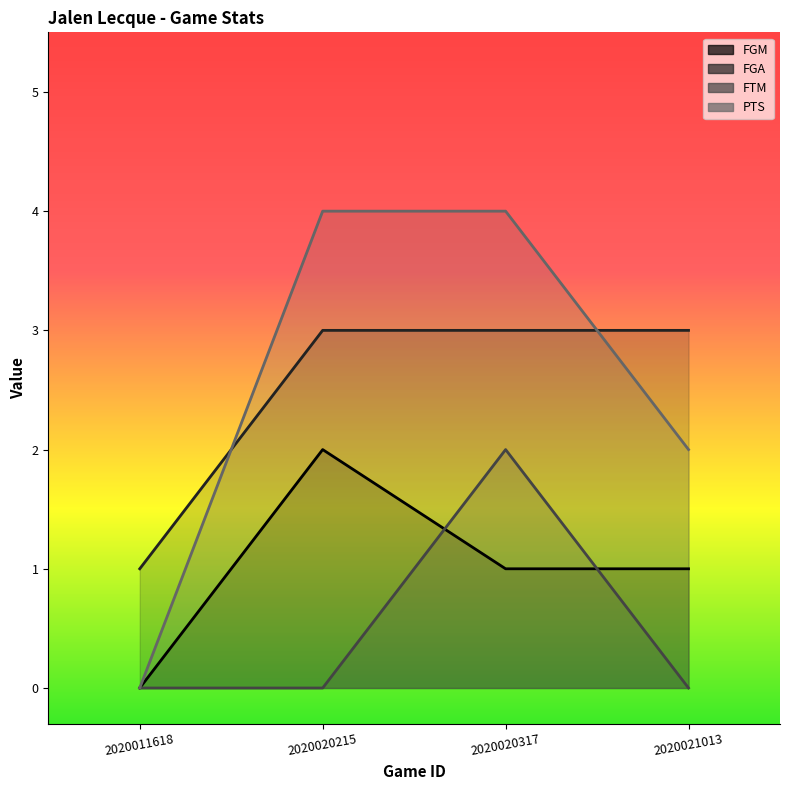

Which category has the highest value in the PTS series?

2020020215